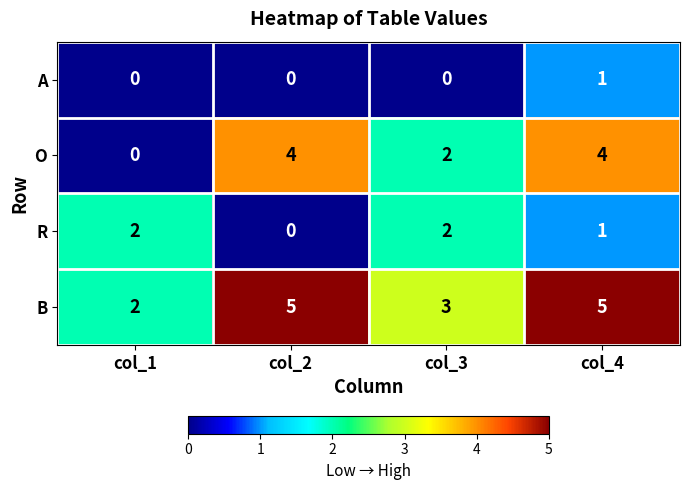

List the series in order of their overall mean, lowest first.

A, R, O, B